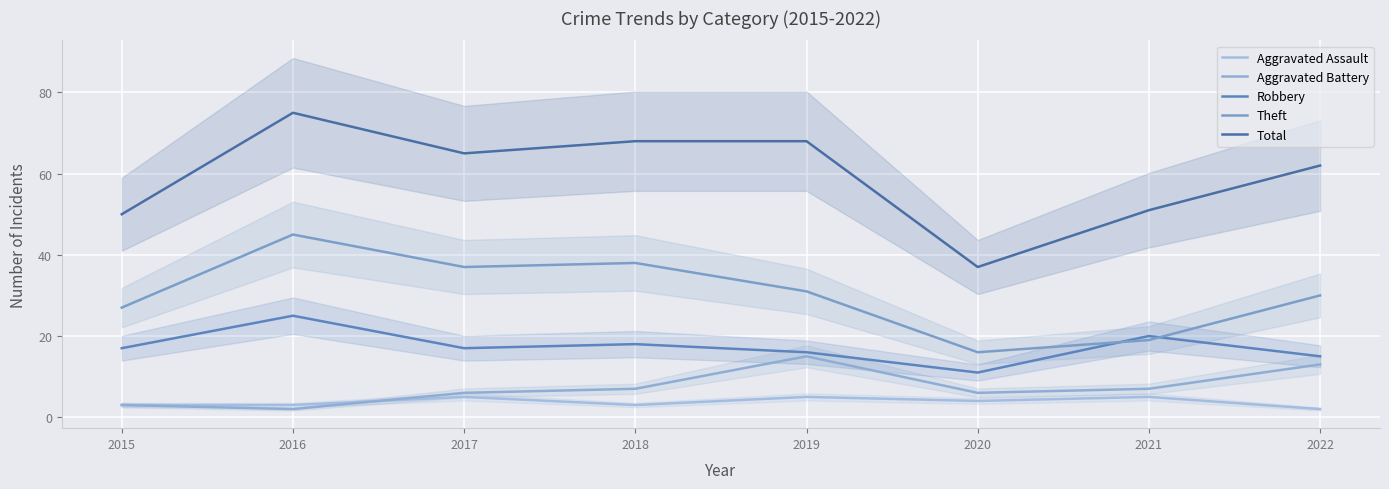

What is the difference between the Theft values at 2018 and 2021?

19